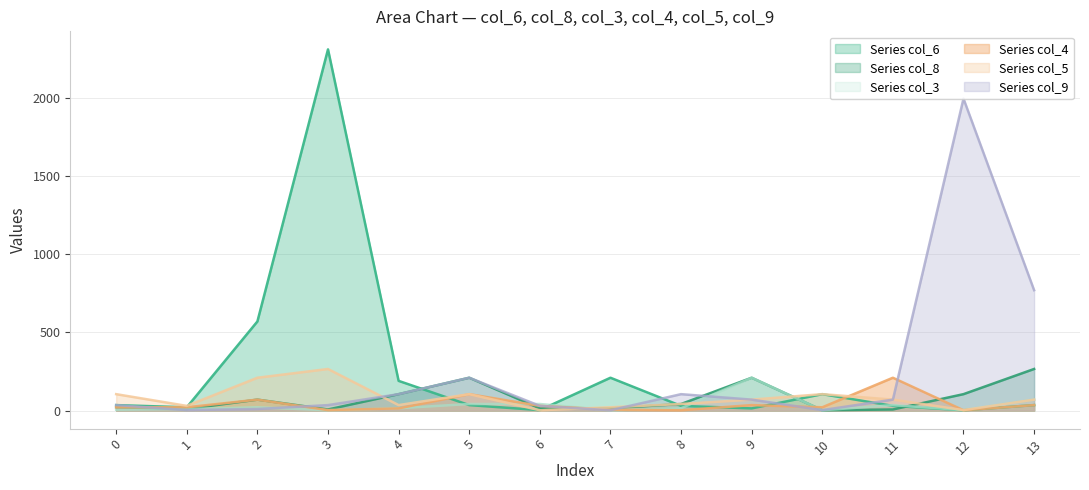

What is the sum of the col_4 values at 7 and 11?

216